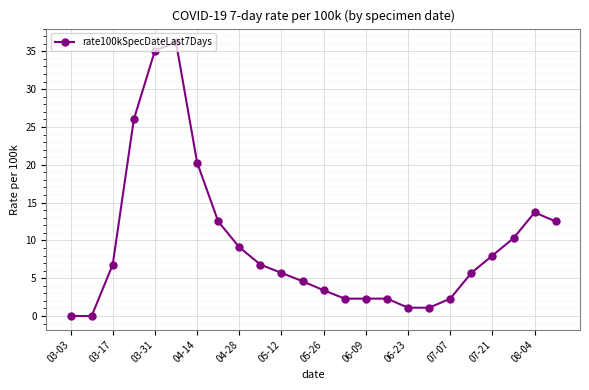

What is the value of the 19th point from the left?

2.3